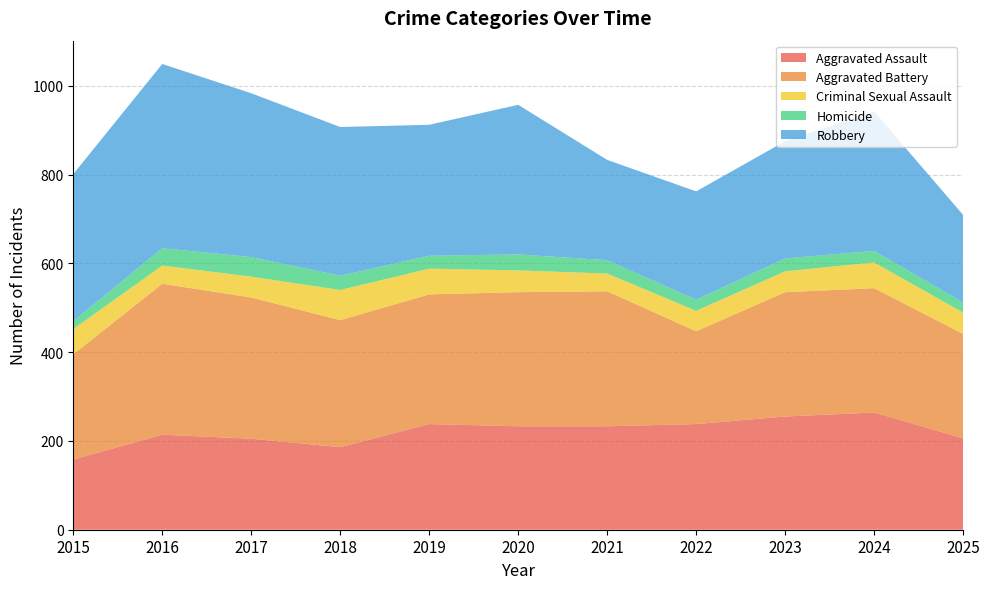

Reading left to right, transcribe all the data shown in this chart.

Aggravated Assault: 2015=158	2016=214	2017=205	2018=186	2019=238	2020=233	2021=233	2022=238	2023=255	2024=264	2025=206
Aggravated Battery: 2015=237	2016=340	2017=318	2018=286	2019=292	2020=302	2021=304	2022=209	2023=280	2024=280	2025=235
Criminal Sexual Assault: 2015=57	2016=41	2017=47	2018=68	2019=58	2020=49	2021=40	2022=46	2023=47	2024=58	2025=48
Homicide: 2015=18	2016=39	2017=44	2018=32	2019=29	2020=36	2021=30	2022=25	2023=29	2024=26	2025=23
Robbery: 2015=331	2016=415	2017=369	2018=335	2019=295	2020=337	2021=226	2022=244	2023=264	2024=314	2025=197